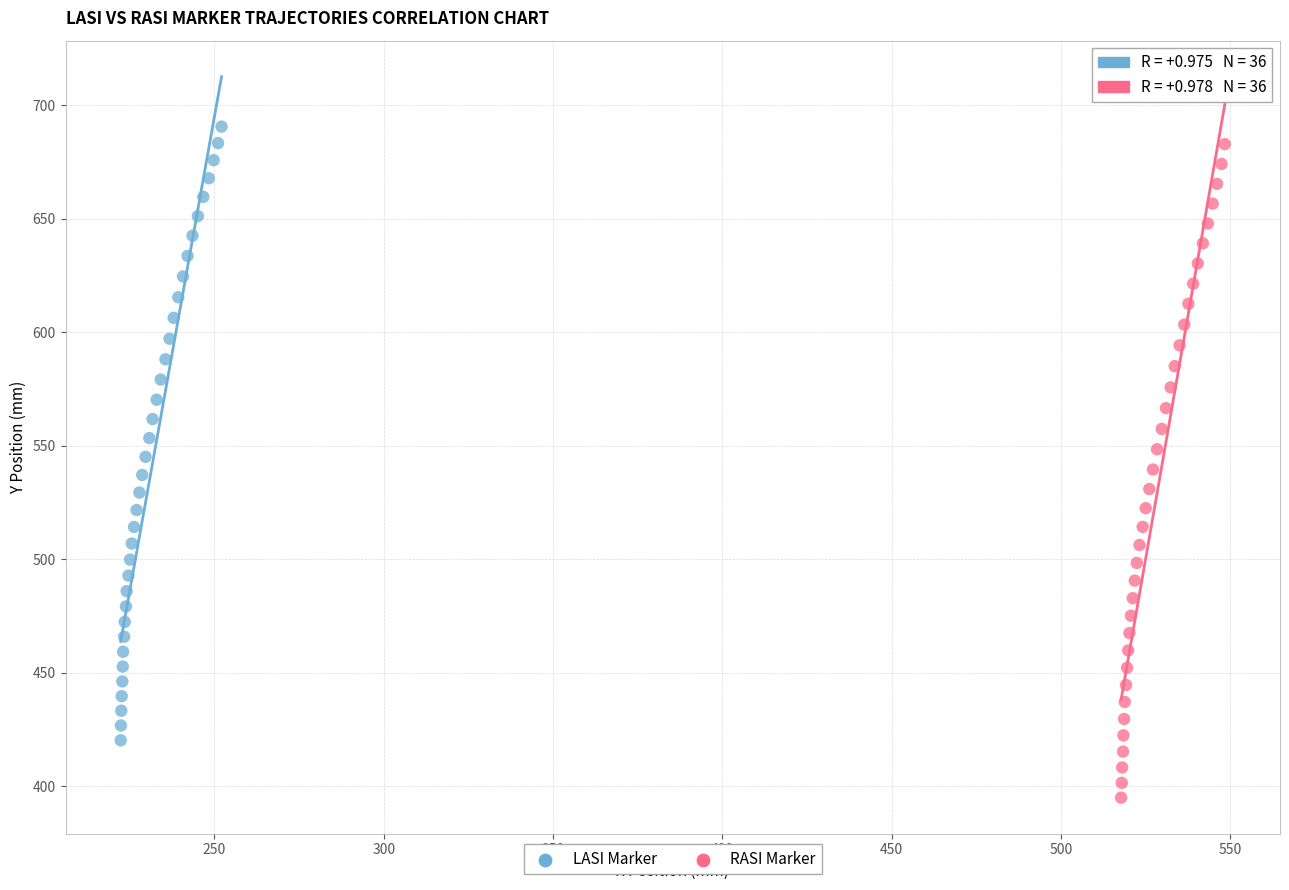

Which series reaches the minimum Y coordinate?

RASI Marker